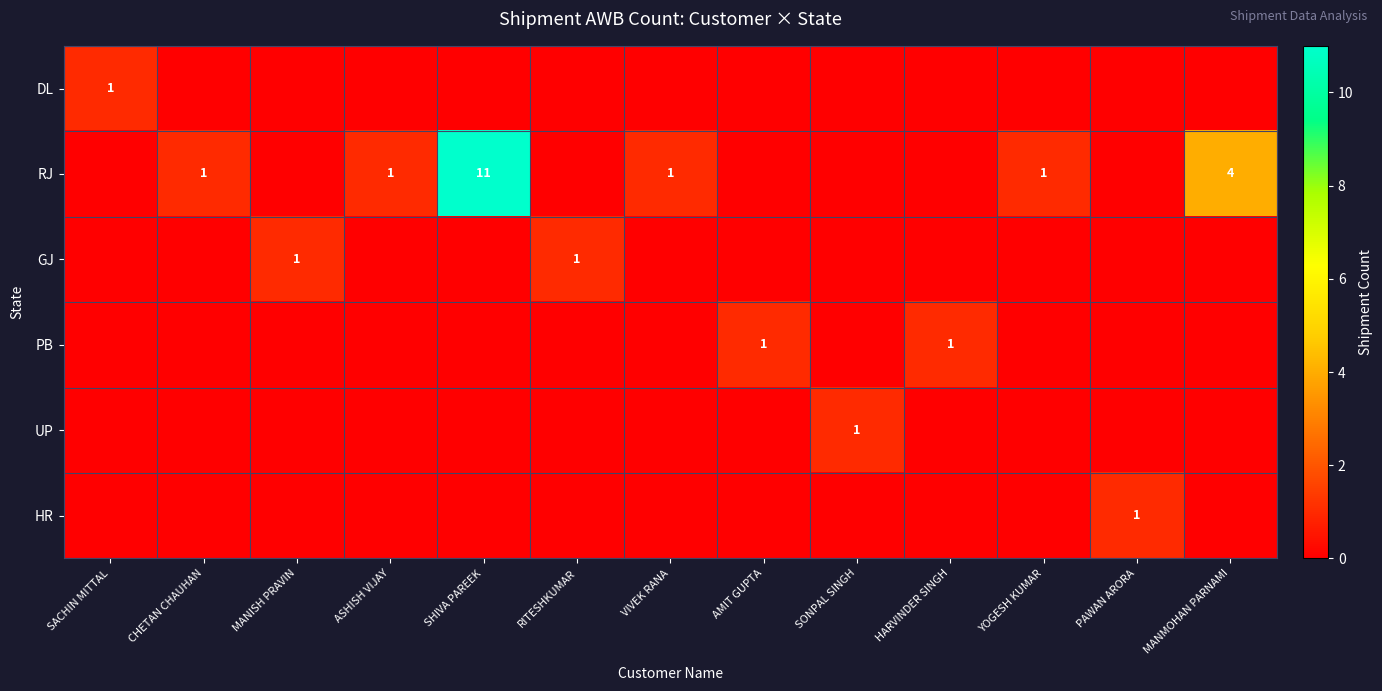

Count the number of categories in the chart.

13